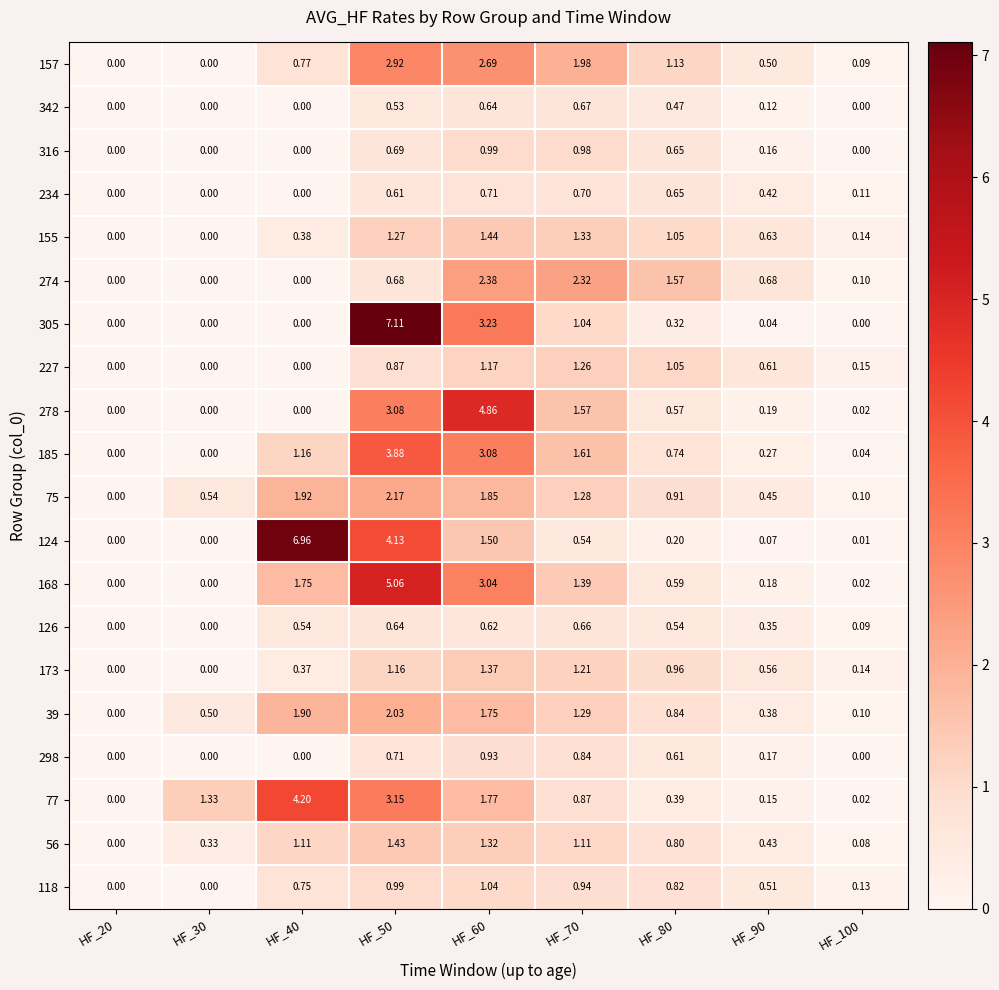

Which series has the largest total across all categories?

124